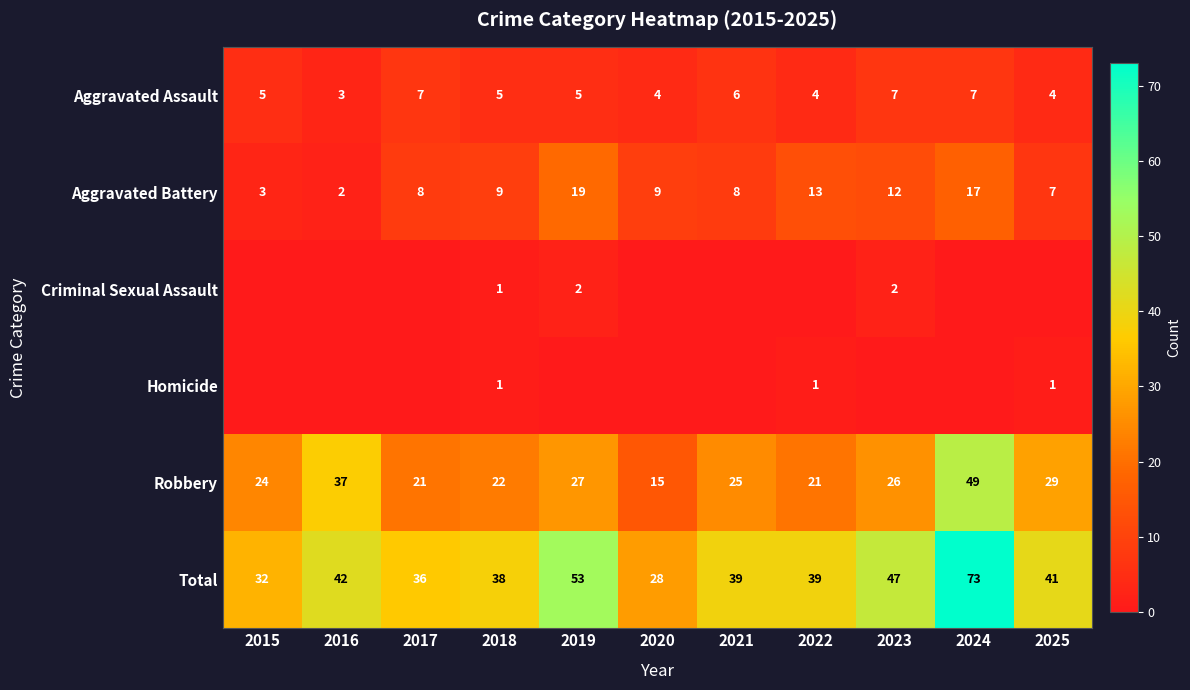

What is the spread (max minus min) of values at 2018?

37